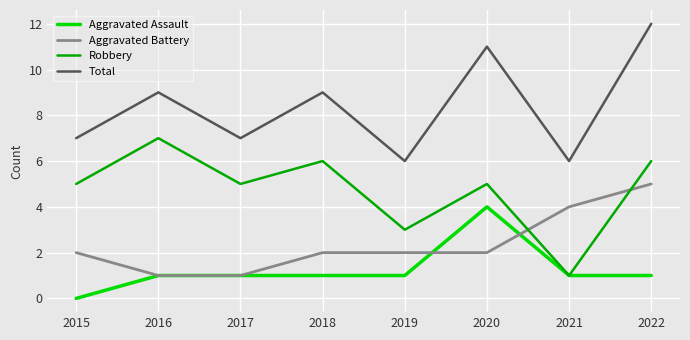

Rank the series by their average value, from highest to lowest.

Total, Robbery, Aggravated Battery, Aggravated Assault